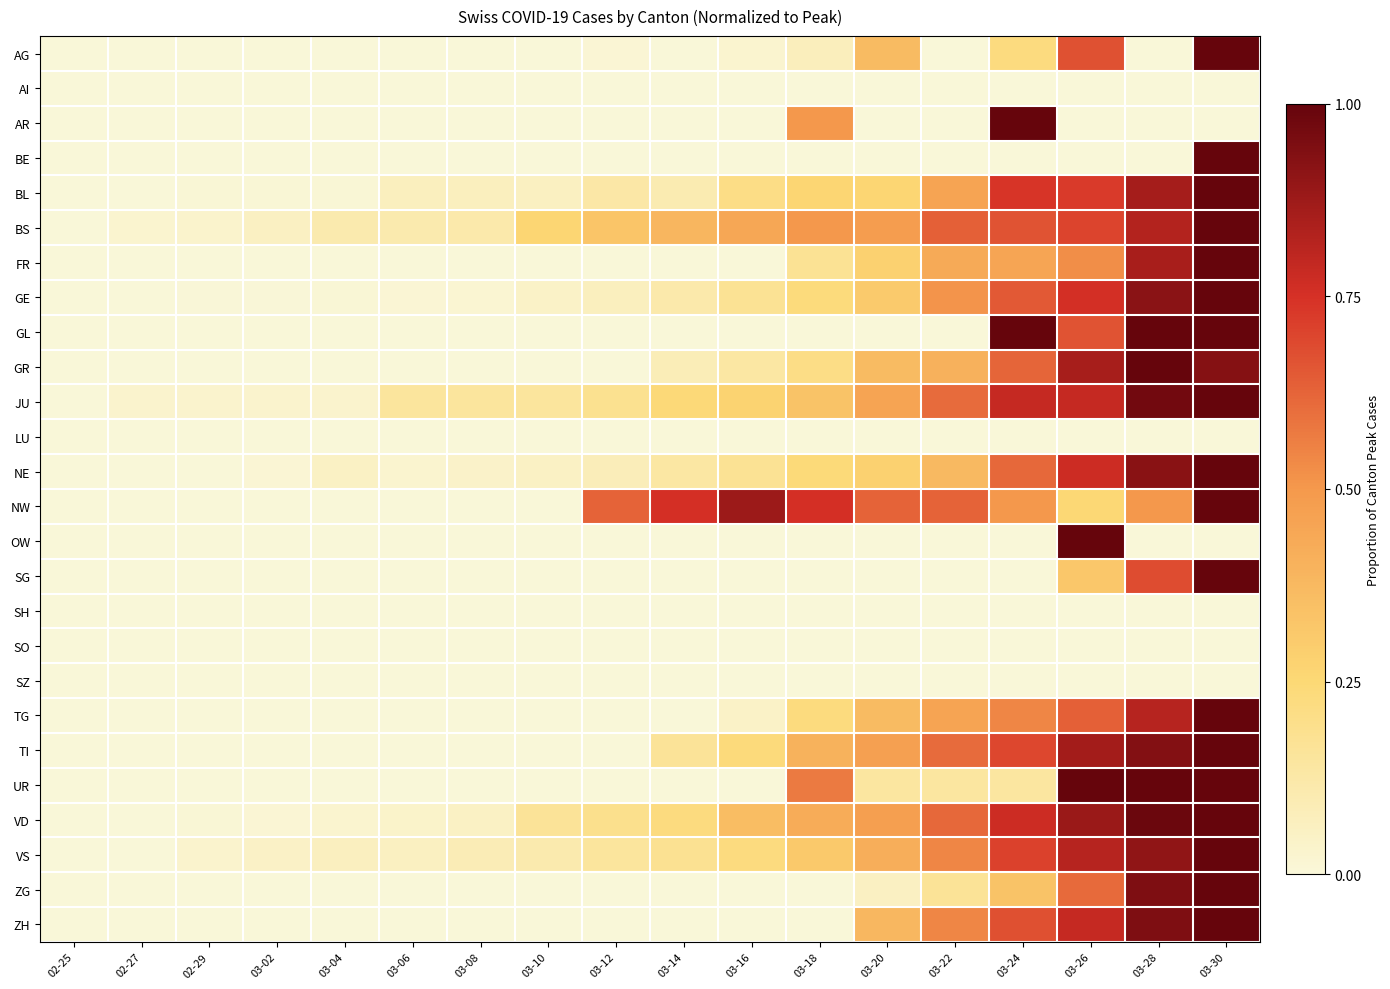

Reading left to right, what are all the values shown in this chart?

AG: 02-25=0.0	02-27=0.0	02-29=0.0	03-02=0.0	03-04=0.0	03-06=0.0	03-08=0.0	03-10=0.0	03-12=0.0	03-14=0.0	03-16=0.0	03-18=0.1	03-20=0.4	03-22=0.0	03-24=0.2	03-26=0.7	03-28=0.0	03-30=1.0
AI: 02-25=0.0	02-27=0.0	02-29=0.0	03-02=0.0	03-04=0.0	03-06=0.0	03-08=0.0	03-10=0.0	03-12=0.0	03-14=0.0	03-16=0.0	03-18=0.0	03-20=0.0	03-22=0.0	03-24=0.0	03-26=0.0	03-28=0.0	03-30=0.0
AR: 02-25=0.0	02-27=0.0	02-29=0.0	03-02=0.0	03-04=0.0	03-06=0.0	03-08=0.0	03-10=0.0	03-12=0.0	03-14=0.0	03-16=0.0	03-18=0.5	03-20=0.0	03-22=0.0	03-24=1.0	03-26=0.0	03-28=0.0	03-30=0.0
BE: 02-25=0.0	02-27=0.0	02-29=0.0	03-02=0.0	03-04=0.0	03-06=0.0	03-08=0.0	03-10=0.0	03-12=0.0	03-14=0.0	03-16=0.0	03-18=0.0	03-20=0.0	03-22=0.0	03-24=0.0	03-26=0.0	03-28=0.0	03-30=1.0
BL: 02-25=0.0	02-27=0.0	02-29=0.0	03-02=0.0	03-04=0.0	03-06=0.1	03-08=0.1	03-10=0.1	03-12=0.1	03-14=0.1	03-16=0.2	03-18=0.3	03-20=0.3	03-22=0.5	03-24=0.7	03-26=0.7	03-28=0.9	03-30=1.0
BS: 02-25=0.0	02-27=0.0	02-29=0.0	03-02=0.1	03-04=0.1	03-06=0.1	03-08=0.1	03-10=0.3	03-12=0.3	03-14=0.4	03-16=0.4	03-18=0.5	03-20=0.5	03-22=0.6	03-24=0.7	03-26=0.7	03-28=0.8	03-30=1.0
FR: 02-25=0.0	02-27=0.0	02-29=0.0	03-02=0.0	03-04=0.0	03-06=0.0	03-08=0.0	03-10=0.0	03-12=0.0	03-14=0.0	03-16=0.0	03-18=0.2	03-20=0.3	03-22=0.4	03-24=0.5	03-26=0.5	03-28=0.8	03-30=1.0
GE: 02-25=0.0	02-27=0.0	02-29=0.0	03-02=0.0	03-04=0.0	03-06=0.0	03-08=0.0	03-10=0.0	03-12=0.1	03-14=0.1	03-16=0.2	03-18=0.2	03-20=0.3	03-22=0.5	03-24=0.6	03-26=0.8	03-28=0.9	03-30=1.0
GL: 02-25=0.0	02-27=0.0	02-29=0.0	03-02=0.0	03-04=0.0	03-06=0.0	03-08=0.0	03-10=0.0	03-12=0.0	03-14=0.0	03-16=0.0	03-18=0.0	03-20=0.0	03-22=0.0	03-24=1.0	03-26=0.7	03-28=1.0	03-30=1.0
GR: 02-25=0.0	02-27=0.0	02-29=0.0	03-02=0.0	03-04=0.0	03-06=0.0	03-08=0.0	03-10=0.0	03-12=0.0	03-14=0.1	03-16=0.1	03-18=0.2	03-20=0.4	03-22=0.4	03-24=0.6	03-26=0.9	03-28=1.0	03-30=0.9
JU: 02-25=0.0	02-27=0.0	02-29=0.0	03-02=0.0	03-04=0.0	03-06=0.2	03-08=0.2	03-10=0.2	03-12=0.2	03-14=0.2	03-16=0.3	03-18=0.3	03-20=0.5	03-22=0.6	03-24=0.8	03-26=0.8	03-28=1.0	03-30=1.0
LU: 02-25=0.0	02-27=0.0	02-29=0.0	03-02=0.0	03-04=0.0	03-06=0.0	03-08=0.0	03-10=0.0	03-12=0.0	03-14=0.0	03-16=0.0	03-18=0.0	03-20=0.0	03-22=0.0	03-24=0.0	03-26=0.0	03-28=0.0	03-30=0.0
NE: 02-25=0.0	02-27=0.0	02-29=0.0	03-02=0.0	03-04=0.1	03-06=0.0	03-08=0.0	03-10=0.1	03-12=0.1	03-14=0.1	03-16=0.2	03-18=0.2	03-20=0.3	03-22=0.4	03-24=0.6	03-26=0.8	03-28=0.9	03-30=1.0
NW: 02-25=0.0	02-27=0.0	02-29=0.0	03-02=0.0	03-04=0.0	03-06=0.0	03-08=0.0	03-10=0.0	03-12=0.6	03-14=0.8	03-16=0.9	03-18=0.8	03-20=0.6	03-22=0.6	03-24=0.5	03-26=0.2	03-28=0.5	03-30=1.0
OW: 02-25=0.0	02-27=0.0	02-29=0.0	03-02=0.0	03-04=0.0	03-06=0.0	03-08=0.0	03-10=0.0	03-12=0.0	03-14=0.0	03-16=0.0	03-18=0.0	03-20=0.0	03-22=0.0	03-24=0.0	03-26=1.0	03-28=0.0	03-30=0.0
SG: 02-25=0.0	02-27=0.0	02-29=0.0	03-02=0.0	03-04=0.0	03-06=0.0	03-08=0.0	03-10=0.0	03-12=0.0	03-14=0.0	03-16=0.0	03-18=0.0	03-20=0.0	03-22=0.0	03-24=0.0	03-26=0.3	03-28=0.7	03-30=1.0
SH: 02-25=0.0	02-27=0.0	02-29=0.0	03-02=0.0	03-04=0.0	03-06=0.0	03-08=0.0	03-10=0.0	03-12=0.0	03-14=0.0	03-16=0.0	03-18=0.0	03-20=0.0	03-22=0.0	03-24=0.0	03-26=0.0	03-28=0.0	03-30=0.0
SO: 02-25=0.0	02-27=0.0	02-29=0.0	03-02=0.0	03-04=0.0	03-06=0.0	03-08=0.0	03-10=0.0	03-12=0.0	03-14=0.0	03-16=0.0	03-18=0.0	03-20=0.0	03-22=0.0	03-24=0.0	03-26=0.0	03-28=0.0	03-30=0.0
SZ: 02-25=0.0	02-27=0.0	02-29=0.0	03-02=0.0	03-04=0.0	03-06=0.0	03-08=0.0	03-10=0.0	03-12=0.0	03-14=0.0	03-16=0.0	03-18=0.0	03-20=0.0	03-22=0.0	03-24=0.0	03-26=0.0	03-28=0.0	03-30=0.0
TG: 02-25=0.0	02-27=0.0	02-29=0.0	03-02=0.0	03-04=0.0	03-06=0.0	03-08=0.0	03-10=0.0	03-12=0.0	03-14=0.0	03-16=0.0	03-18=0.2	03-20=0.4	03-22=0.5	03-24=0.5	03-26=0.6	03-28=0.8	03-30=1.0
TI: 02-25=0.0	02-27=0.0	02-29=0.0	03-02=0.0	03-04=0.0	03-06=0.0	03-08=0.0	03-10=0.0	03-12=0.0	03-14=0.2	03-16=0.2	03-18=0.4	03-20=0.5	03-22=0.6	03-24=0.7	03-26=0.9	03-28=0.9	03-30=1.0
UR: 02-25=0.0	02-27=0.0	02-29=0.0	03-02=0.0	03-04=0.0	03-06=0.0	03-08=0.0	03-10=0.0	03-12=0.0	03-14=0.0	03-16=0.0	03-18=0.6	03-20=0.1	03-22=0.1	03-24=0.1	03-26=1.0	03-28=1.0	03-30=1.0
VD: 02-25=0.0	02-27=0.0	02-29=0.0	03-02=0.0	03-04=0.0	03-06=0.0	03-08=0.1	03-10=0.2	03-12=0.2	03-14=0.2	03-16=0.4	03-18=0.4	03-20=0.5	03-22=0.6	03-24=0.8	03-26=0.9	03-28=1.0	03-30=1.0
VS: 02-25=0.0	02-27=0.0	02-29=0.0	03-02=0.0	03-04=0.1	03-06=0.1	03-08=0.1	03-10=0.1	03-12=0.1	03-14=0.2	03-16=0.2	03-18=0.3	03-20=0.4	03-22=0.5	03-24=0.7	03-26=0.8	03-28=0.9	03-30=1.0
ZG: 02-25=0.0	02-27=0.0	02-29=0.0	03-02=0.0	03-04=0.0	03-06=0.0	03-08=0.0	03-10=0.0	03-12=0.0	03-14=0.0	03-16=0.0	03-18=0.0	03-20=0.1	03-22=0.2	03-24=0.3	03-26=0.6	03-28=0.9	03-30=1.0
ZH: 02-25=0.0	02-27=0.0	02-29=0.0	03-02=0.0	03-04=0.0	03-06=0.0	03-08=0.0	03-10=0.0	03-12=0.0	03-14=0.0	03-16=0.0	03-18=0.0	03-20=0.4	03-22=0.5	03-24=0.7	03-26=0.8	03-28=0.9	03-30=1.0